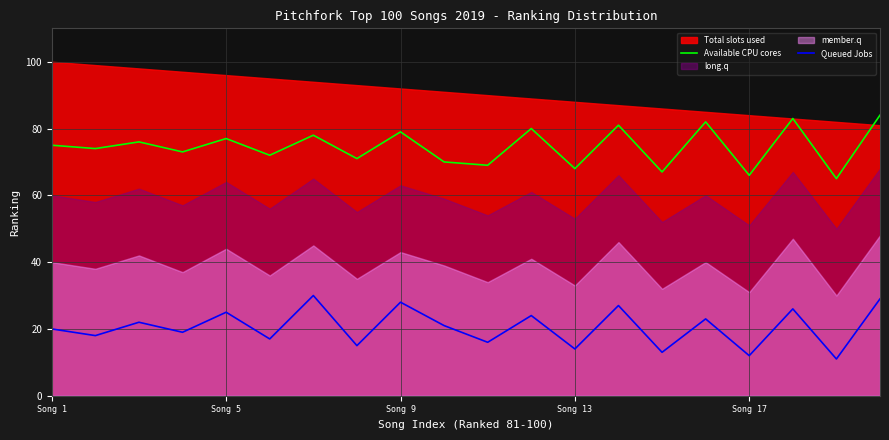

Is it true that Queued Jobs equals 7 at Song 5?

False